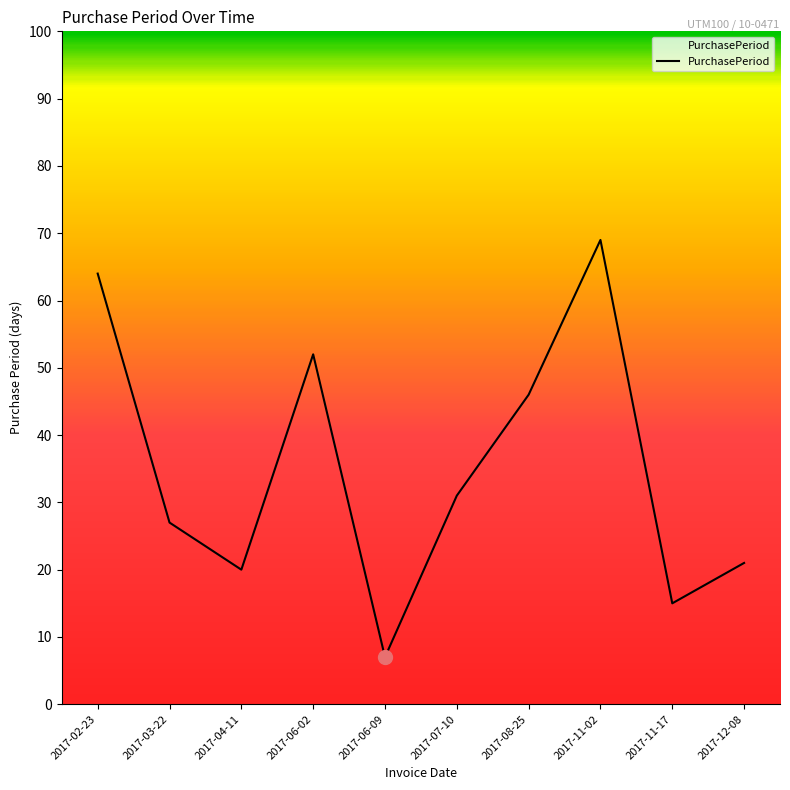

How many lines are shown in the chart?

1